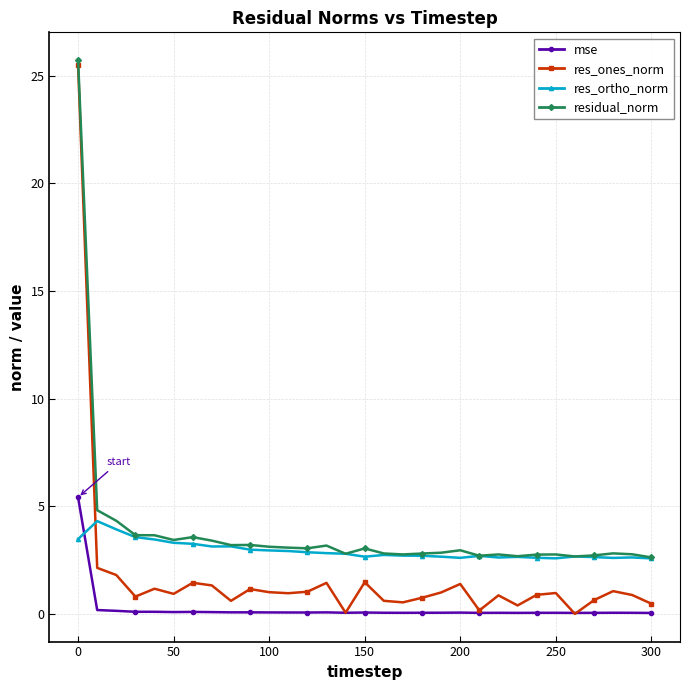

Which series has the widest spread of values?

res_ones_norm